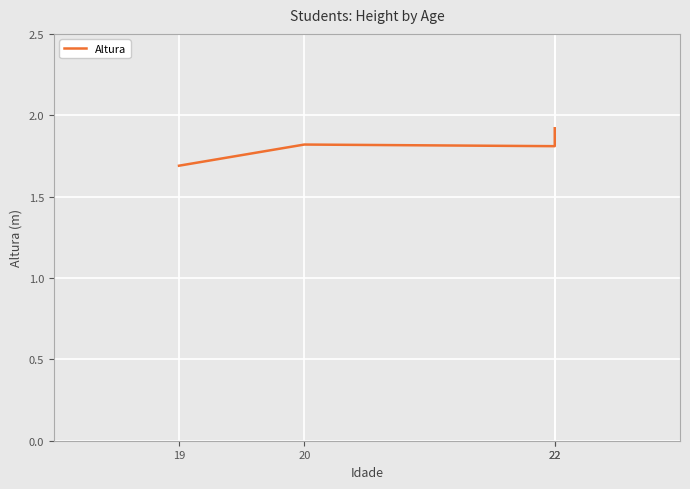

Rank the categories by value from lowest to highest.

19, 22, 20, 22